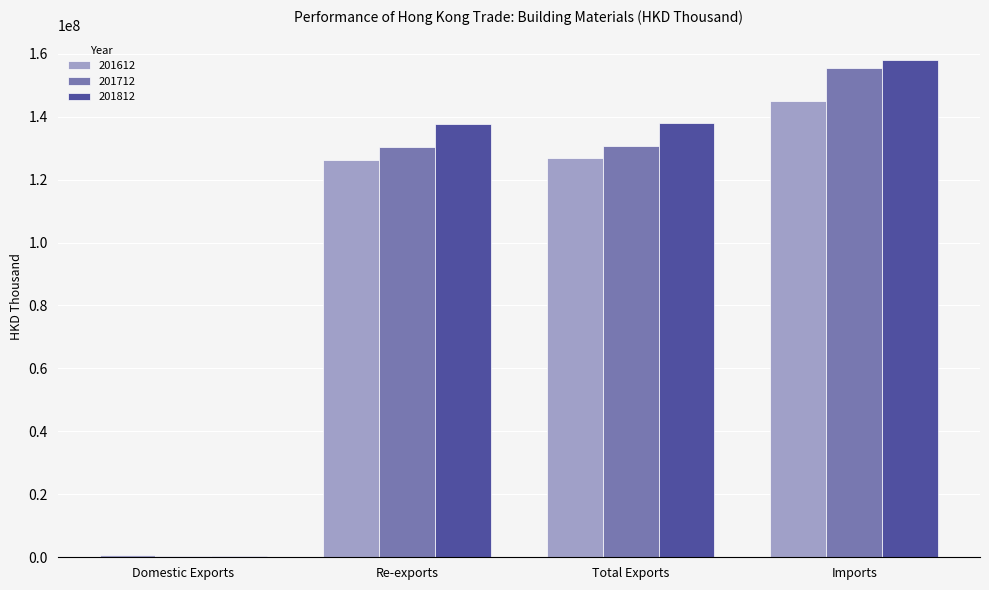

Where does the 201812 series first go above 137933314?

Total Exports